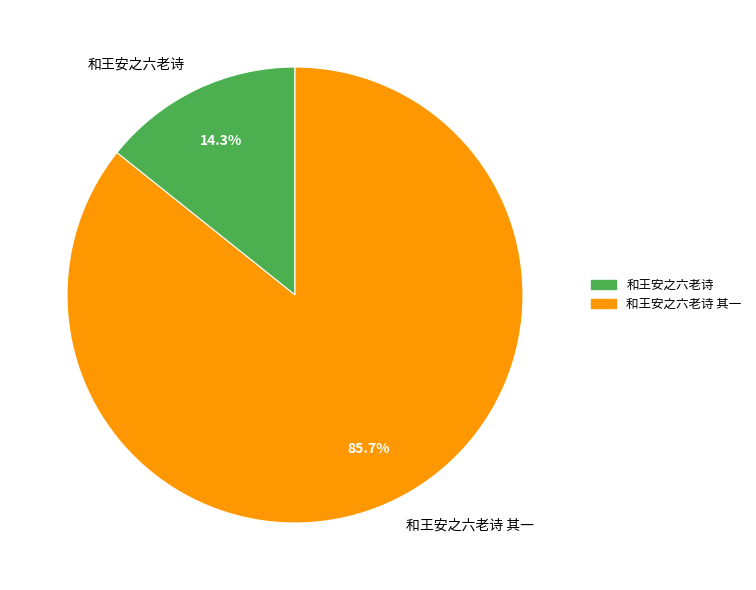

How many slices are in this pie chart?

2